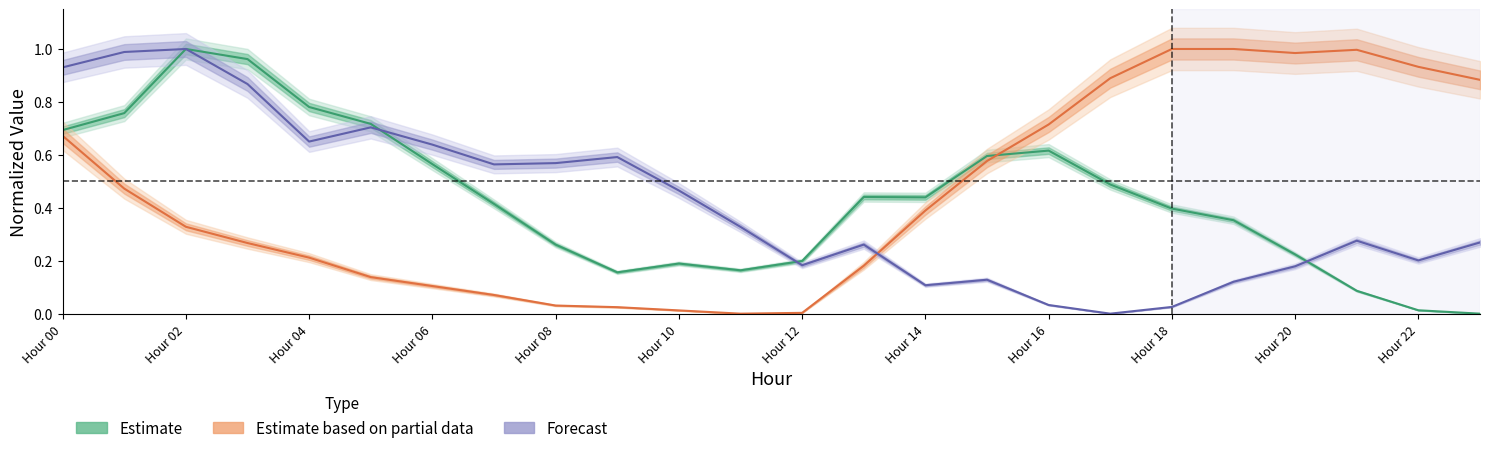

How many positive values does the Estimate based on partial data series have?

23